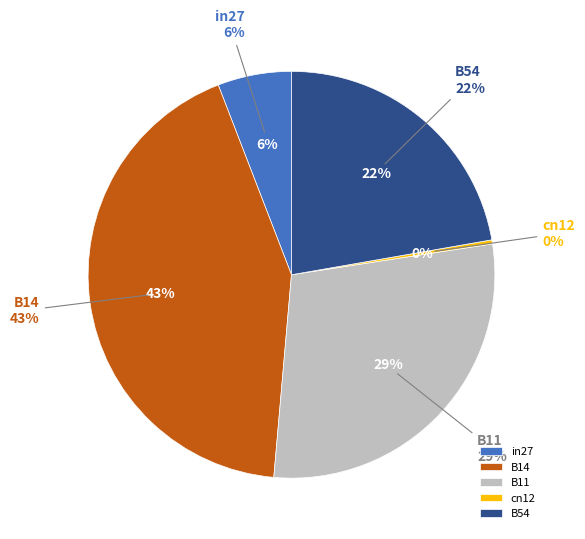

To the nearest percent, what is the average slice percentage?

20%